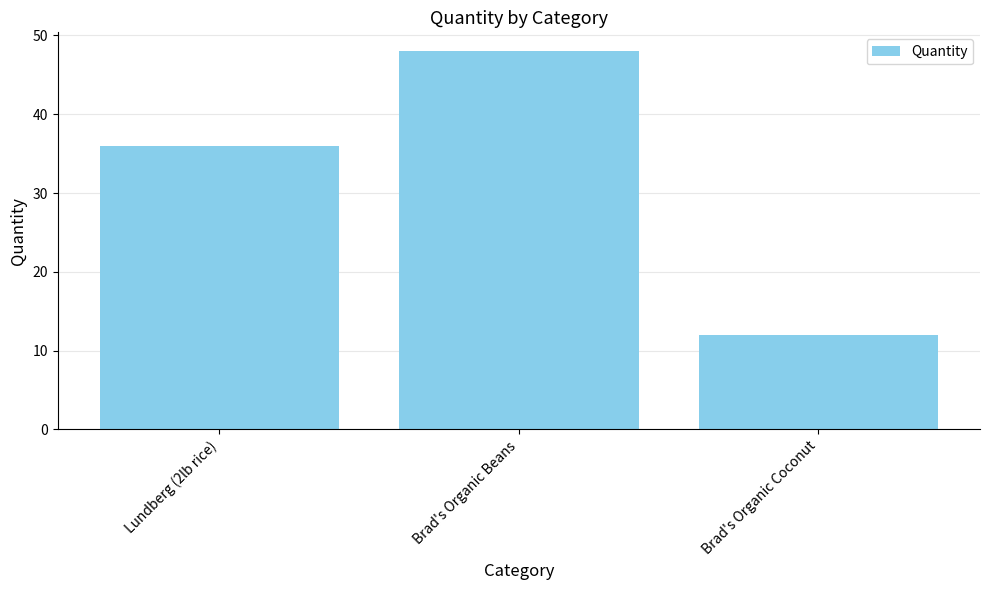

Which has a higher value, Lundberg (2lb rice) or Brad's Organic Beans?

Brad's Organic Beans